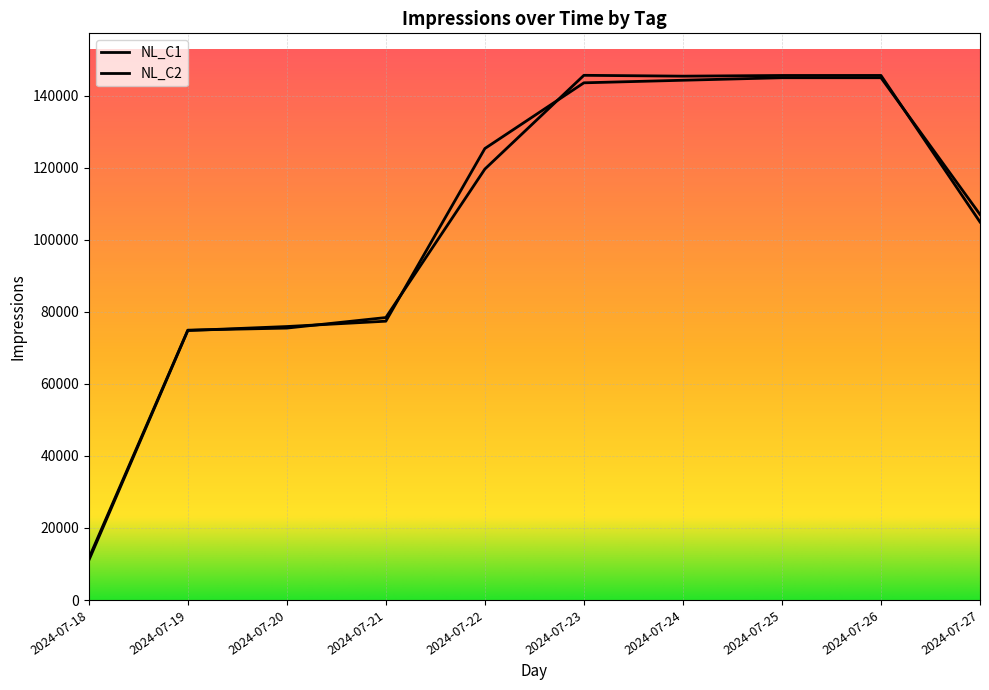

What is the difference between the NL_C1 values at 2024-07-20 and 2024-07-23?

70189